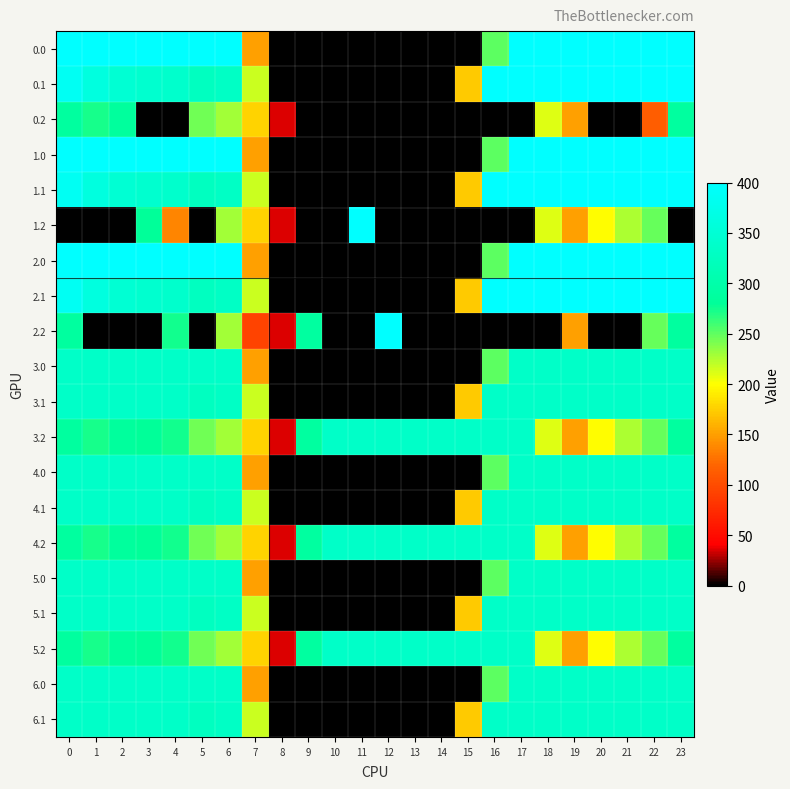

Which series changed the most between 17 and 21?

1.2